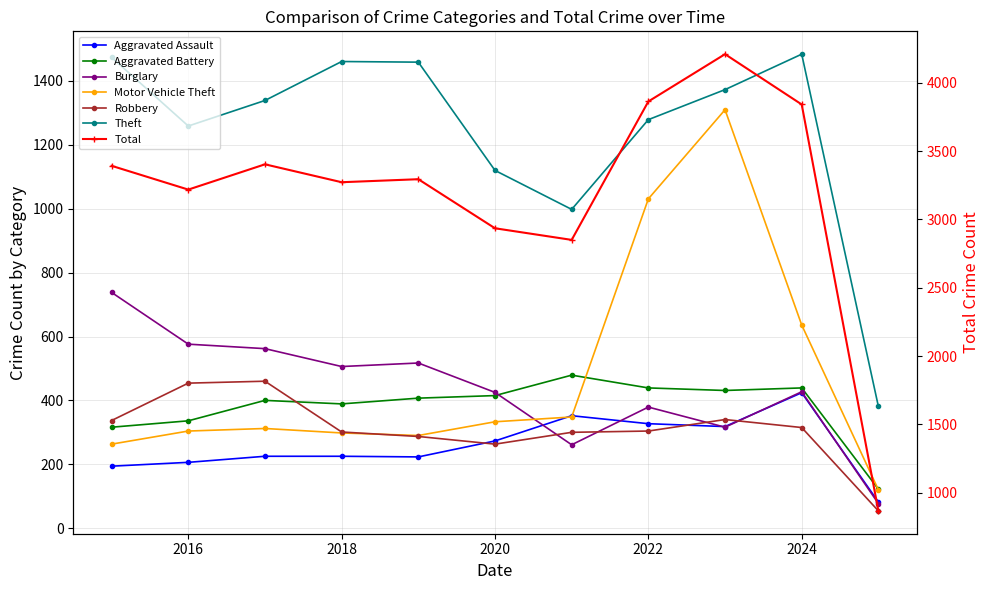

True or false: Motor Vehicle Theft has more than 0 points higher than both neighbors.

True